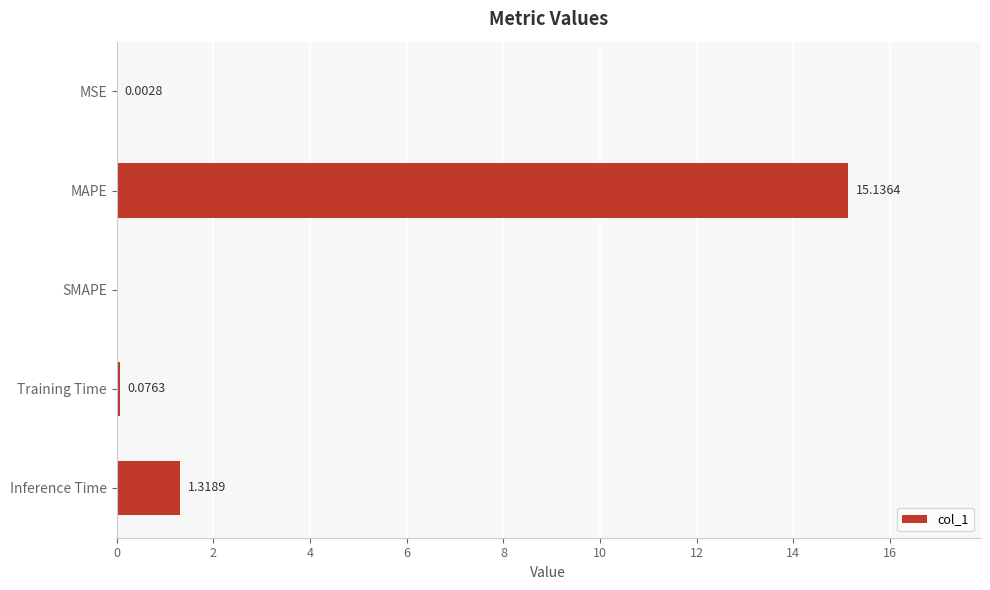

Where is the data nearest to the value 7?

Inference Time